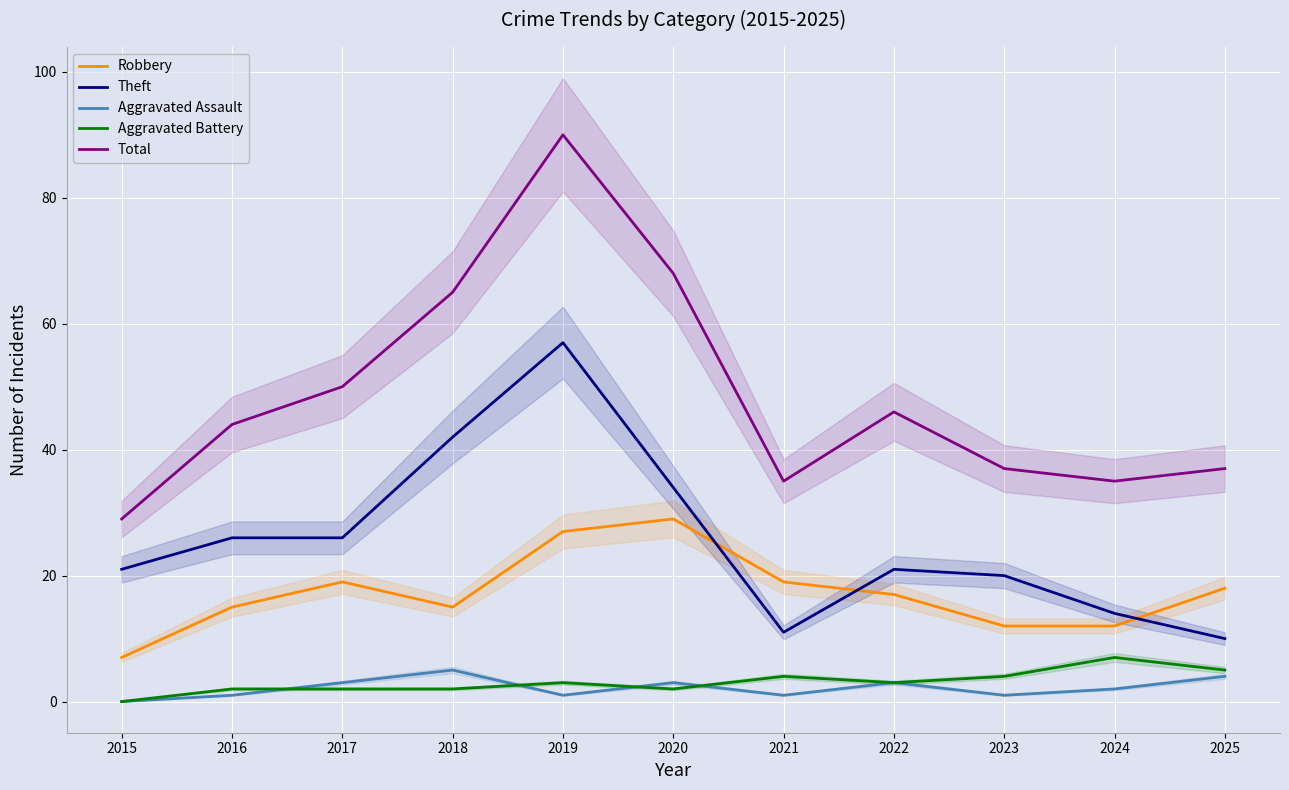

What is the greatest value displayed?

90